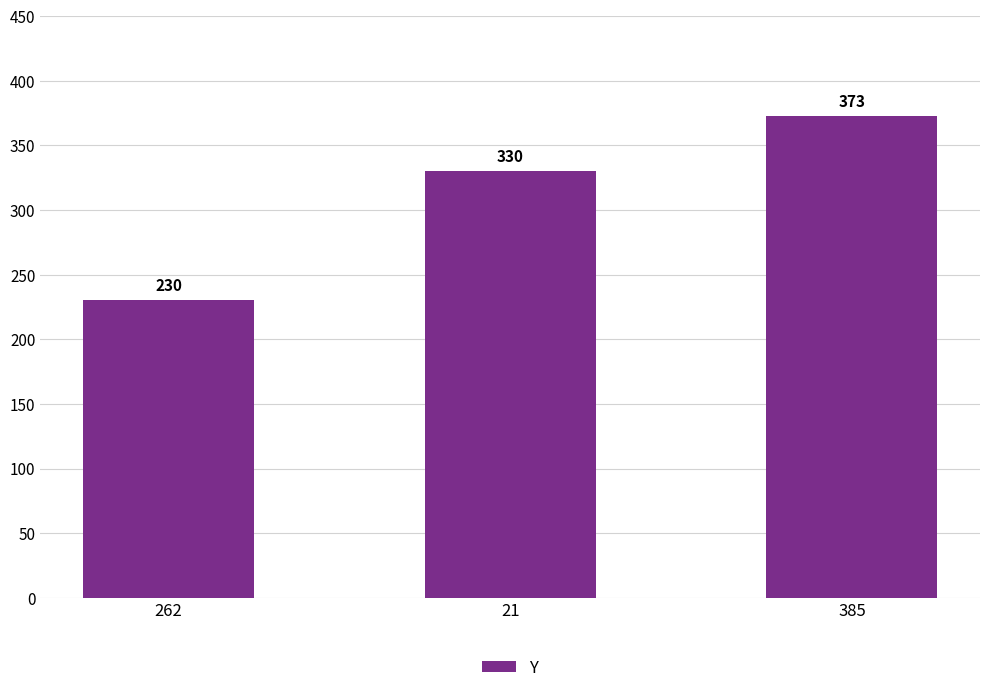

What is the ratio of the value at 21 to the value at 385?

0.9